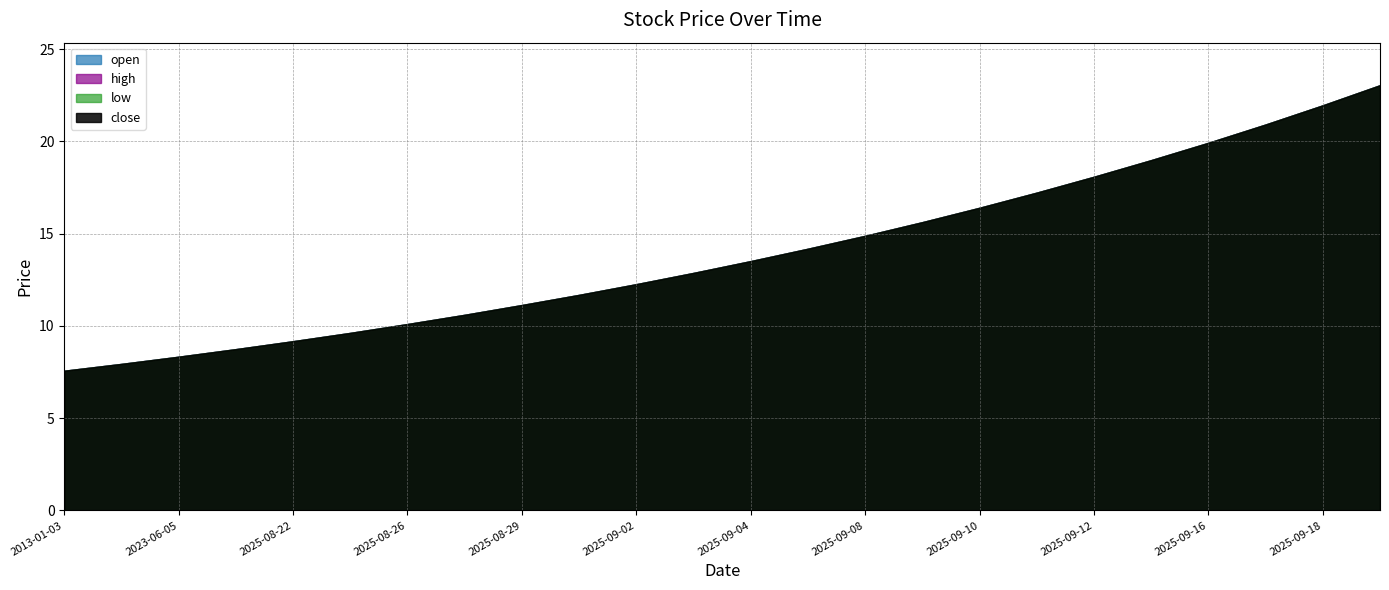

True or false: open has a value of 27.6 at 2025-09-17.

False